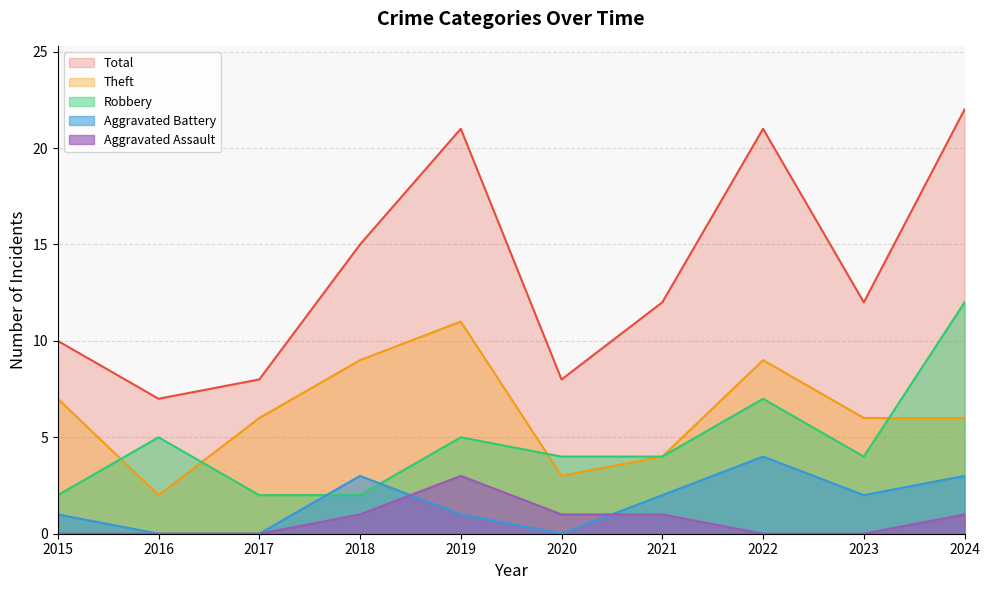

Between 2015 and 2023, which is larger?

2023